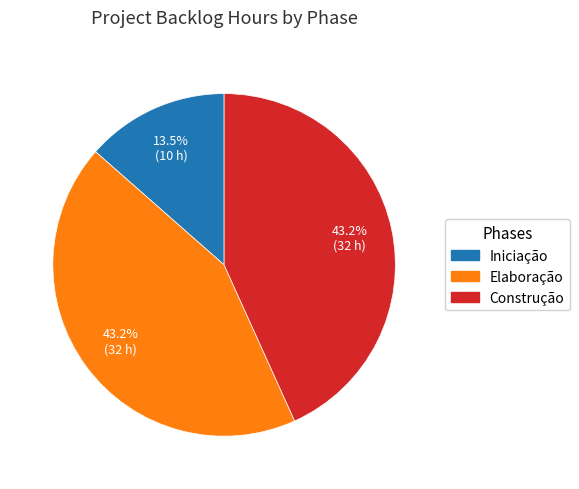

How many segments does this pie chart have?

3